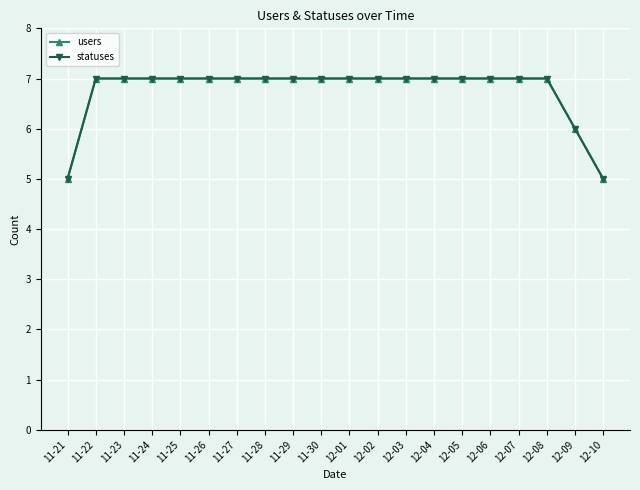

Does the chart have visible grid lines?

Yes